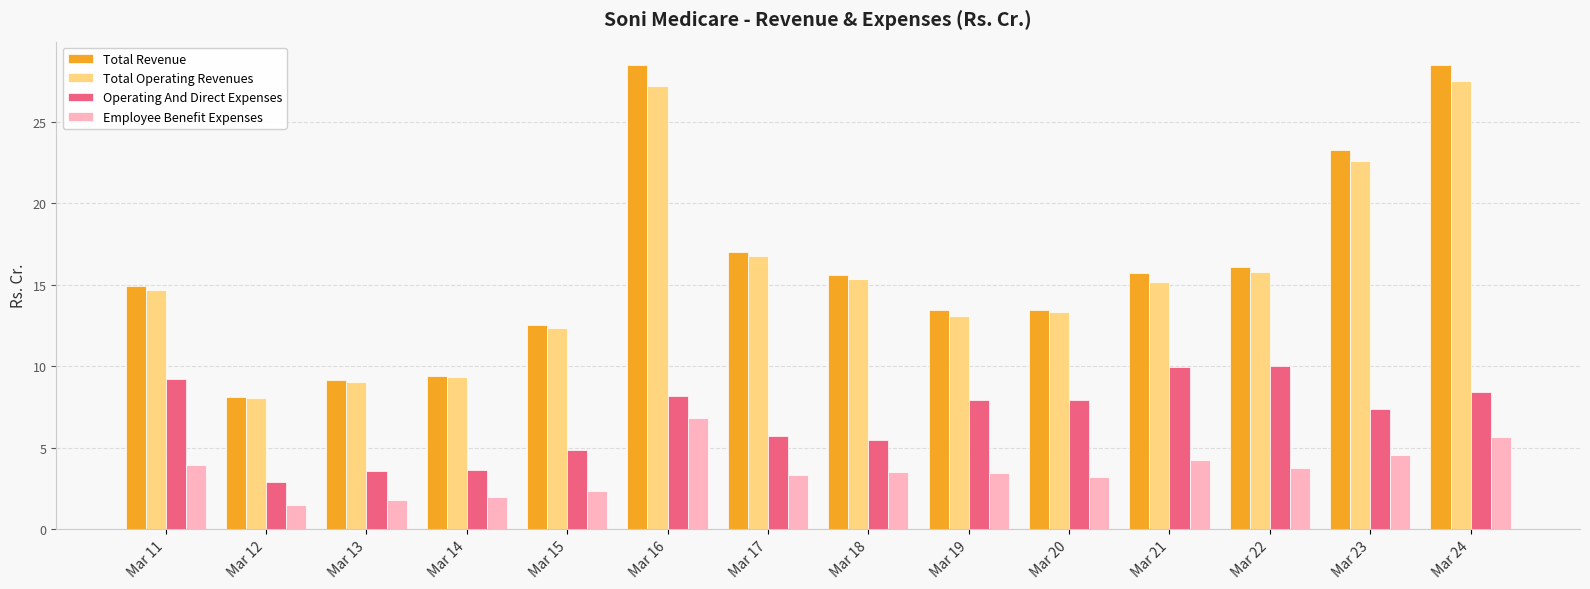

What is the sum of all Employee Benefit Expenses values?

49.9